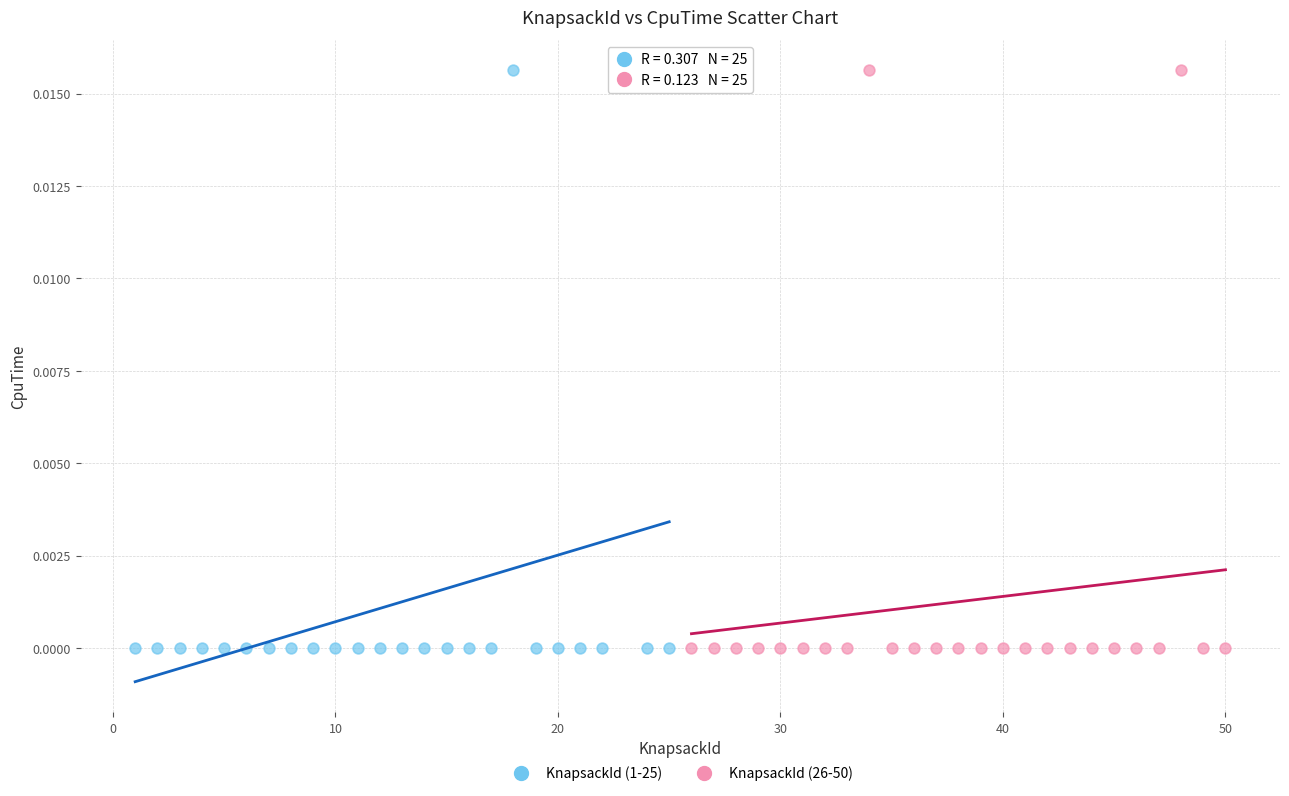

What are all the series names shown in the legend?

KnapsackId (1-25), KnapsackId (26-50)